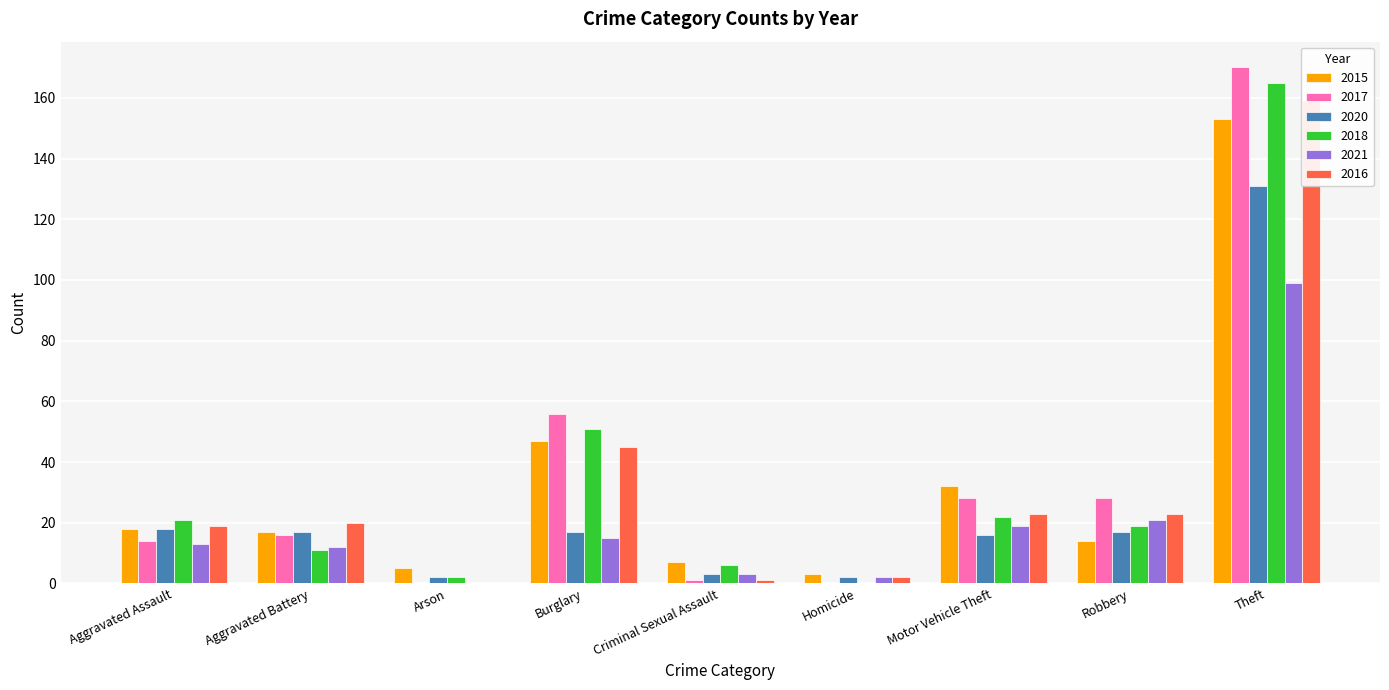

The 2015 series shows 29 at Aggravated Assault. True or false?

False